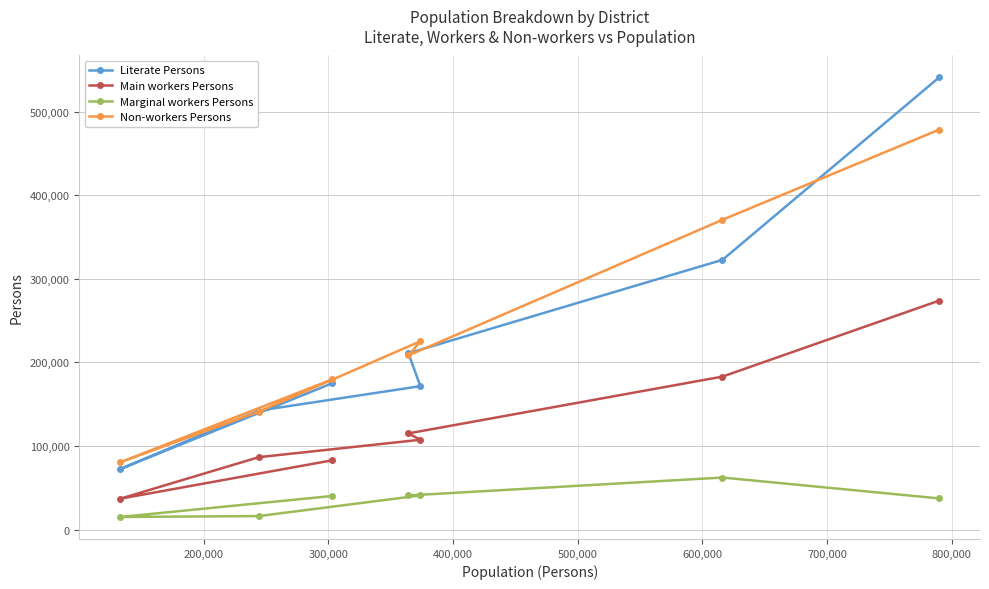

What is the lowest value of the Non-workers Persons series?

80466